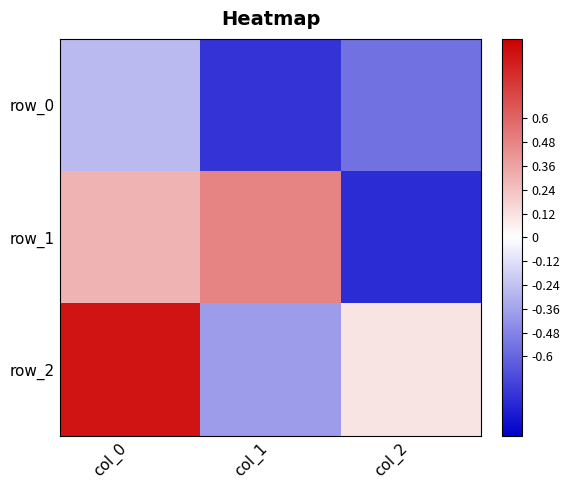

True or false: row_1 has a value of -1.4 at col_2.

False